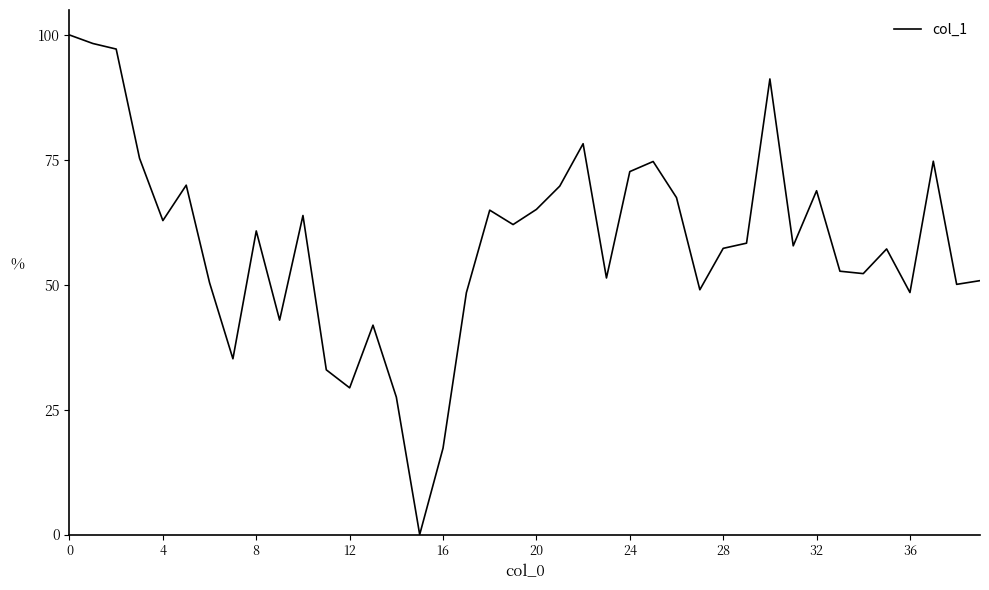

What is the difference between the maximum and minimum values?

100.0